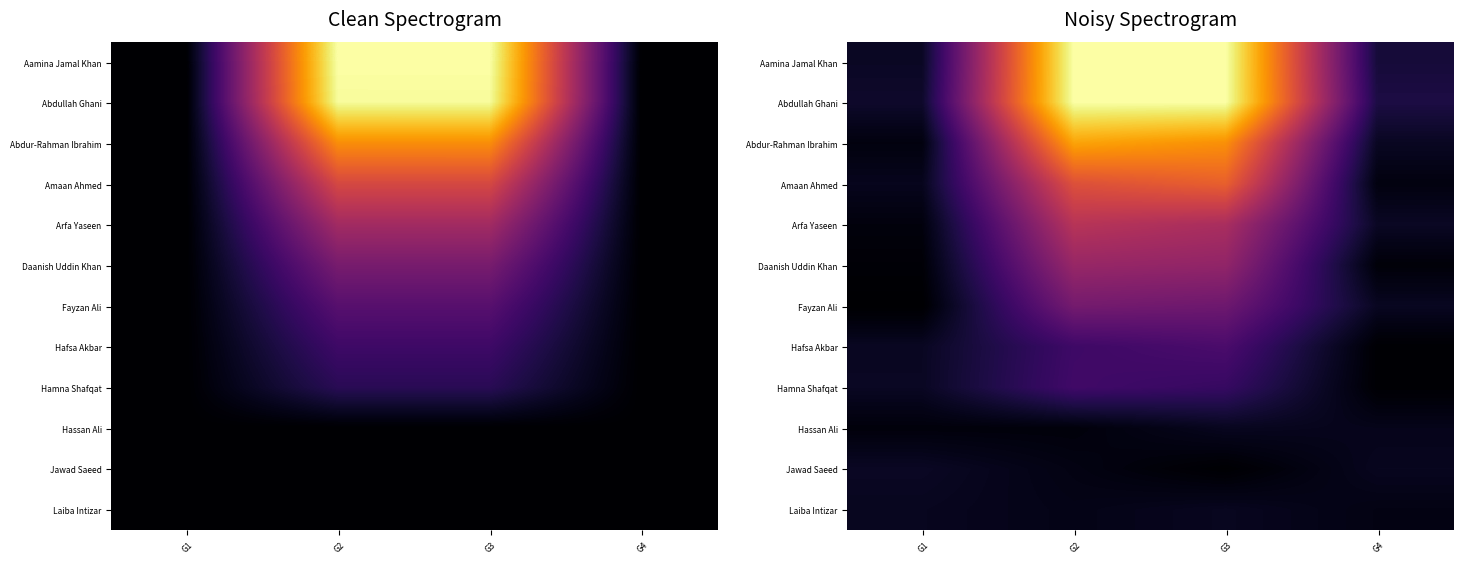

At which category is the sum across all series the highest?

G2